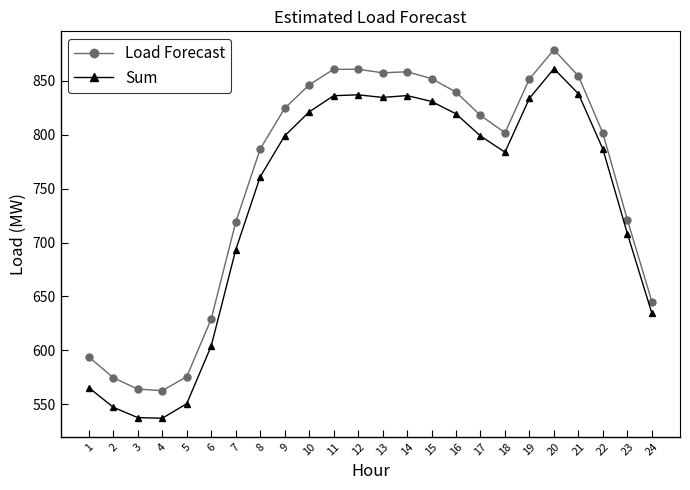

What is the difference between the maximum and minimum values in the Load Forecast series?

316.2